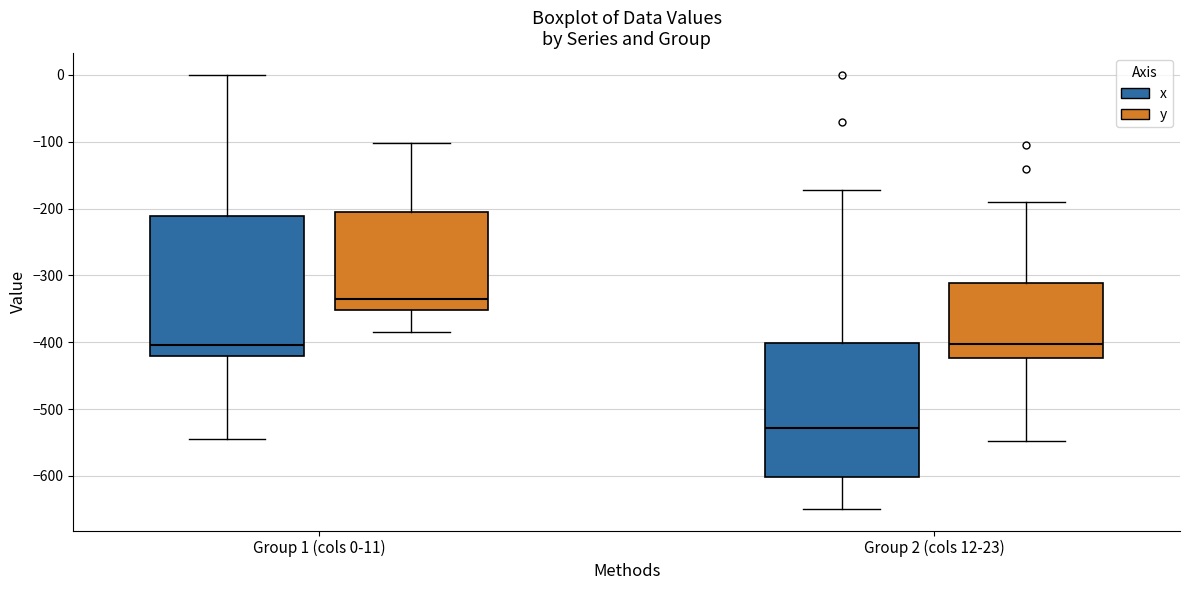

Where is the upper edge of the box for Group 2 (cols 12-23) (x) on the y-axis? The values are not printed on the chart, so give them approximately, as read against the axis.

-400